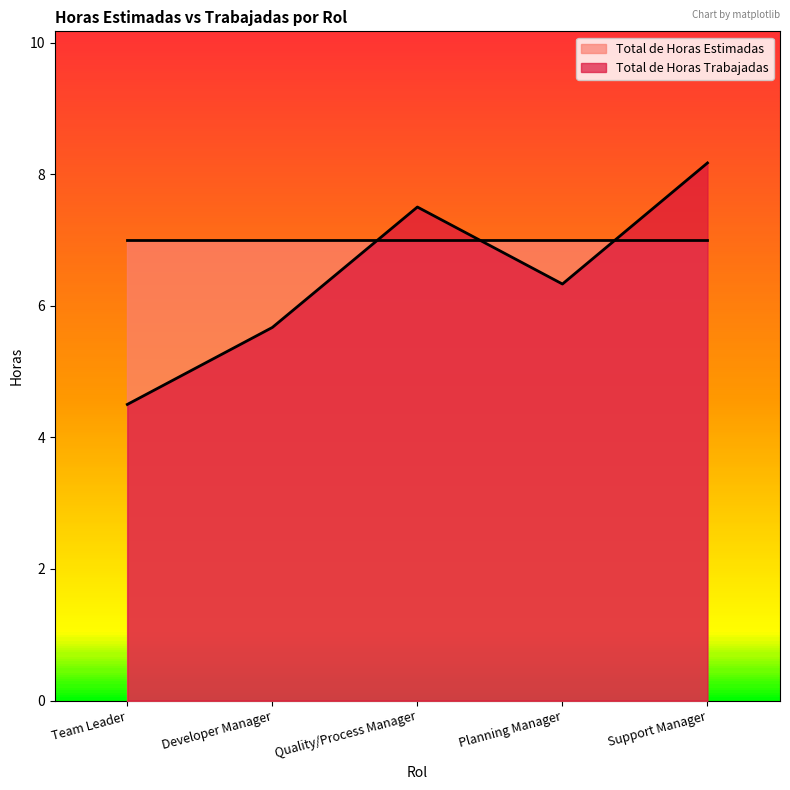

What position from the left is Support Manager?

5